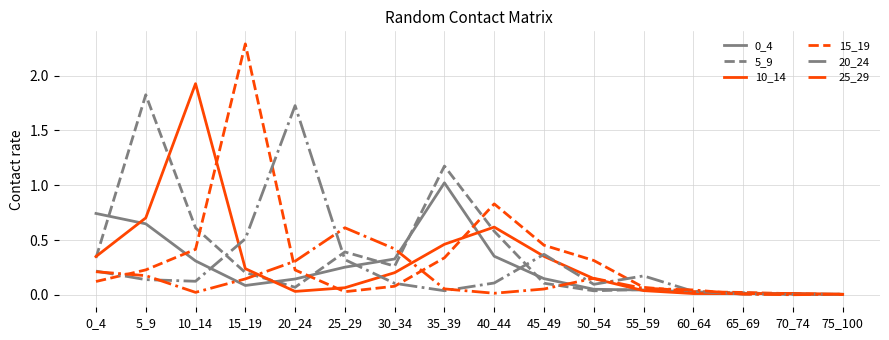

The value of 10_14 at 30_34 is 0.2. True or false?

True